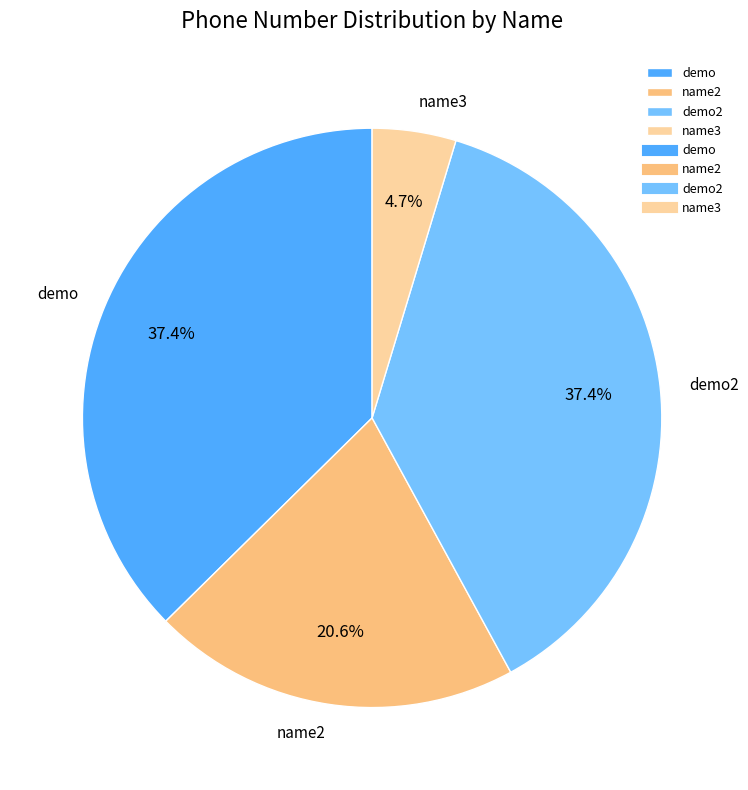

True or false: demo2 accounts for 37% of the total.

True